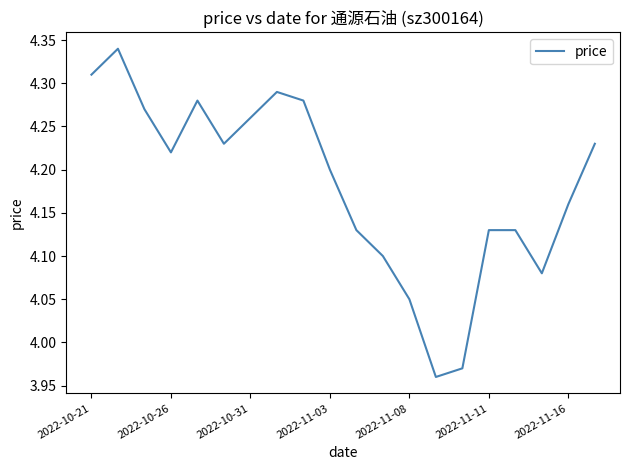

How many lines are shown in the chart?

1